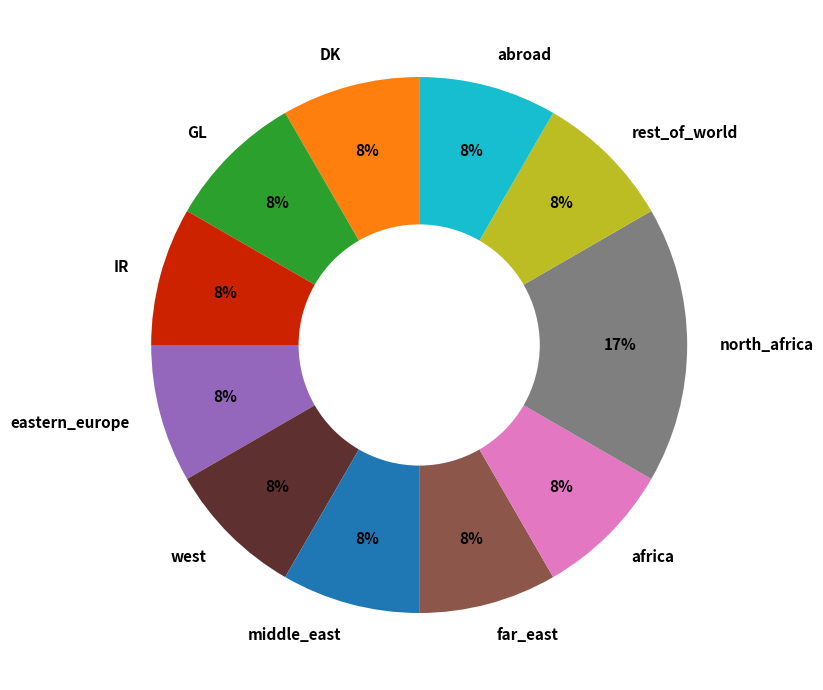

To the nearest percent, what percentage of the pie is far_east?

8%